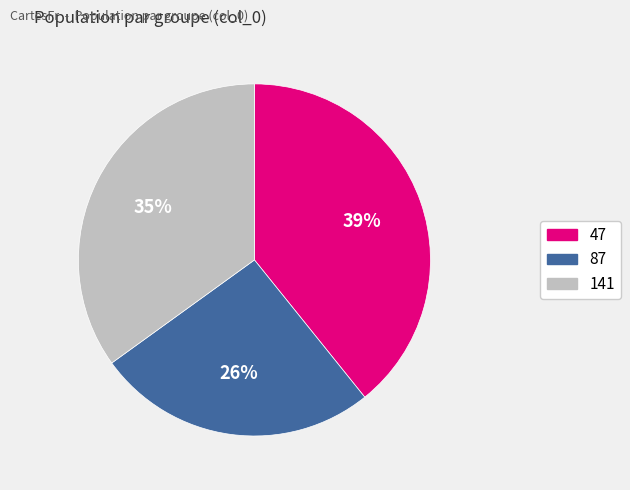

To the nearest percent, what is the difference between the largest and smallest slice percentages?

13%